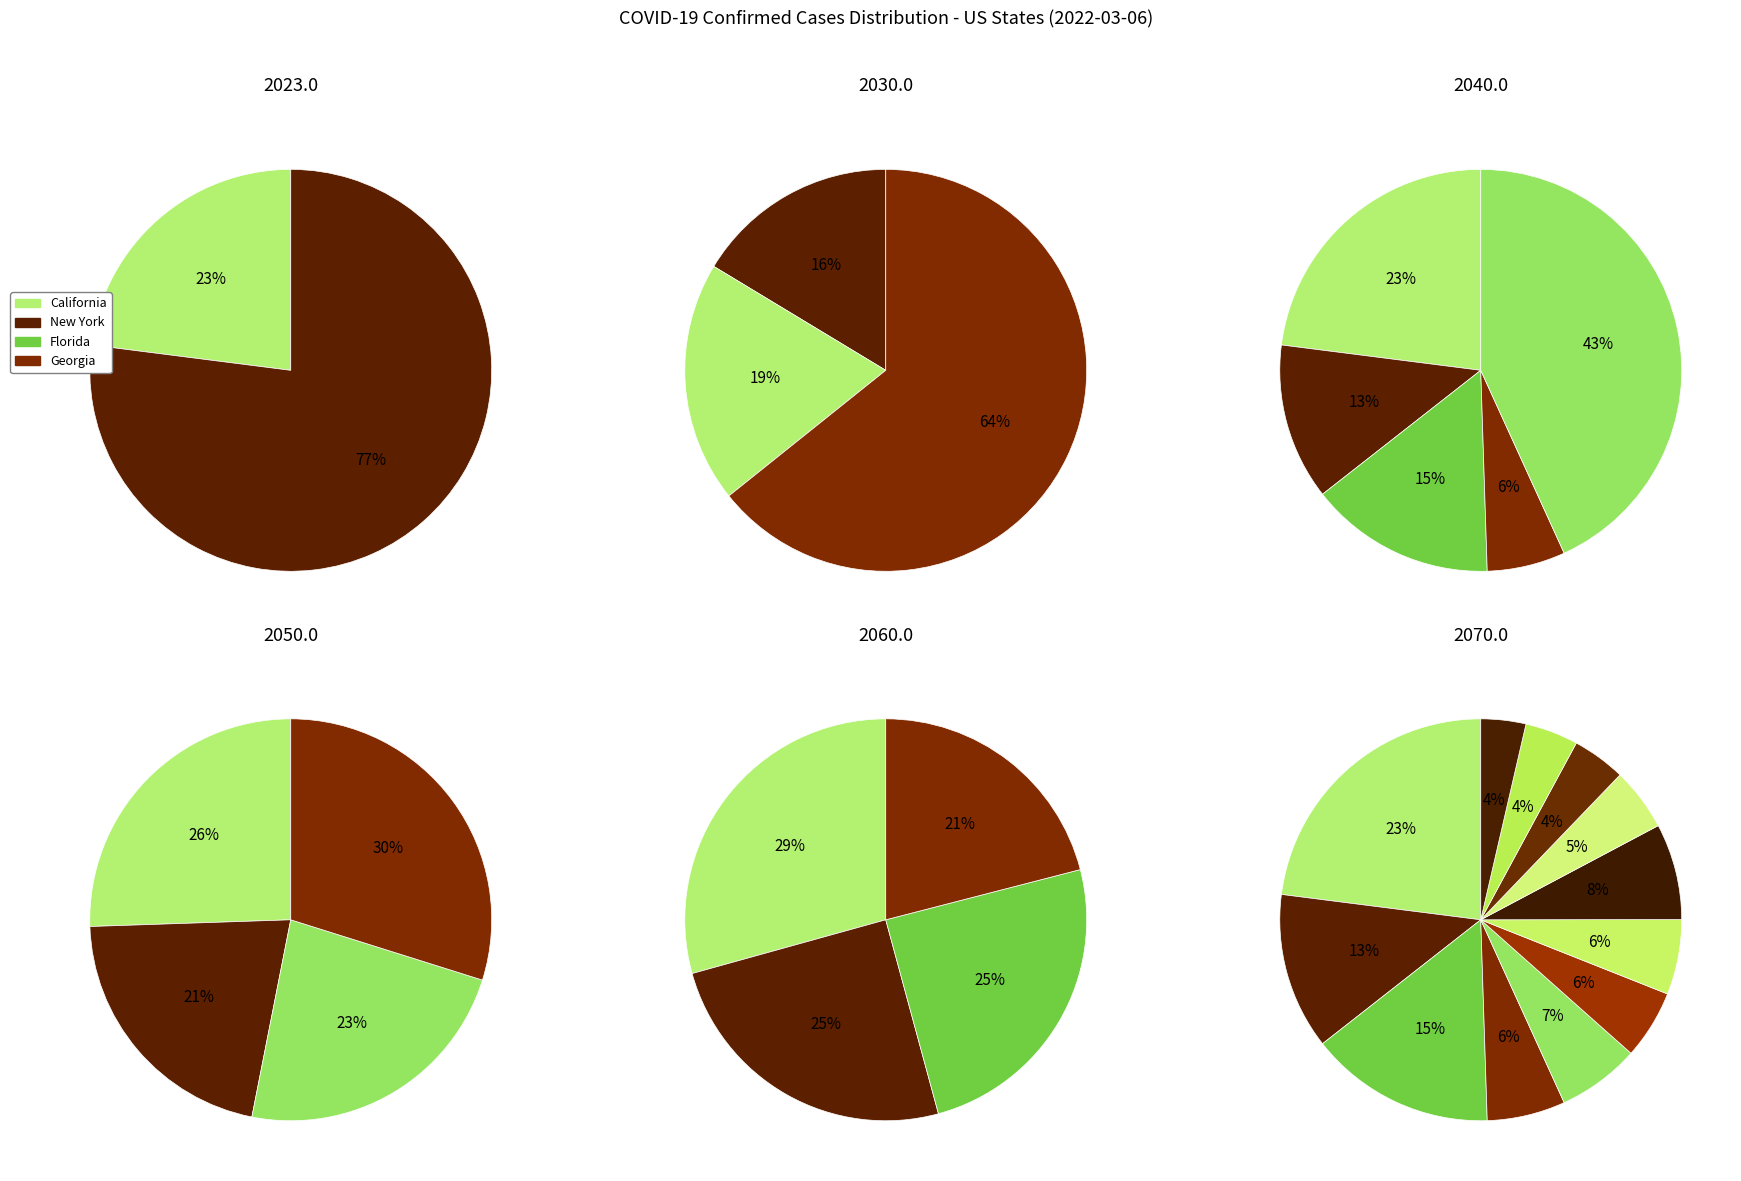

How many segments does this pie chart have?

12